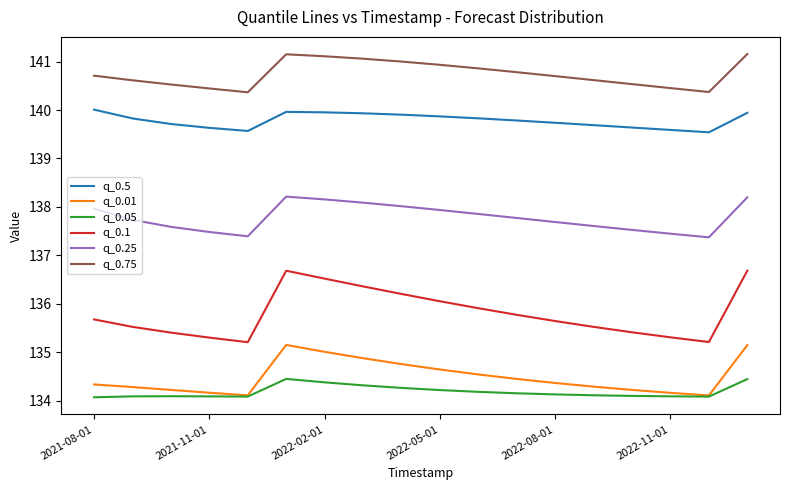

What is the highest value of the q_0.01 series?

135.2